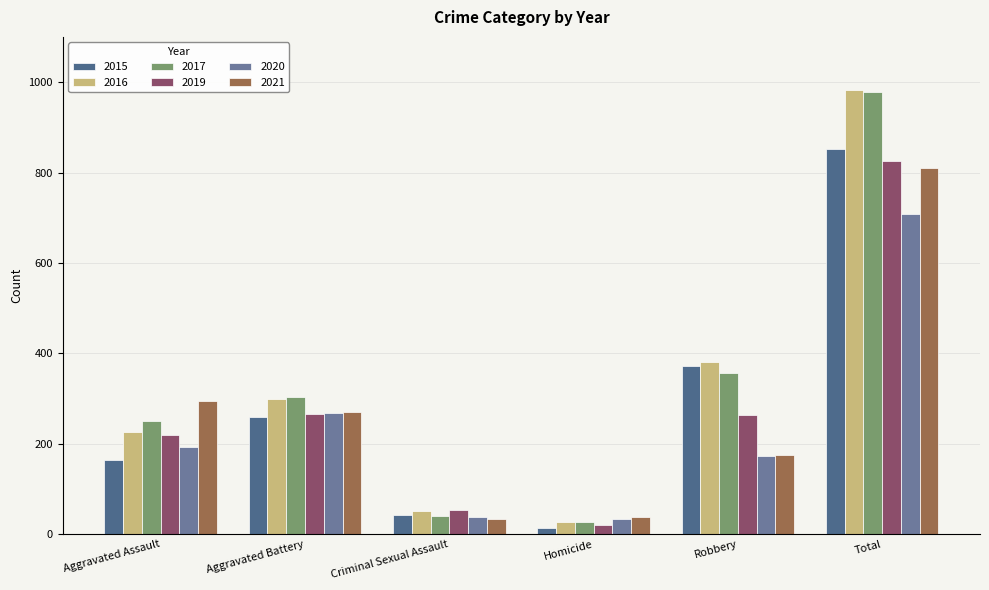

What is the sum of the 2019 values at Robbery and Aggravated Assault?

484